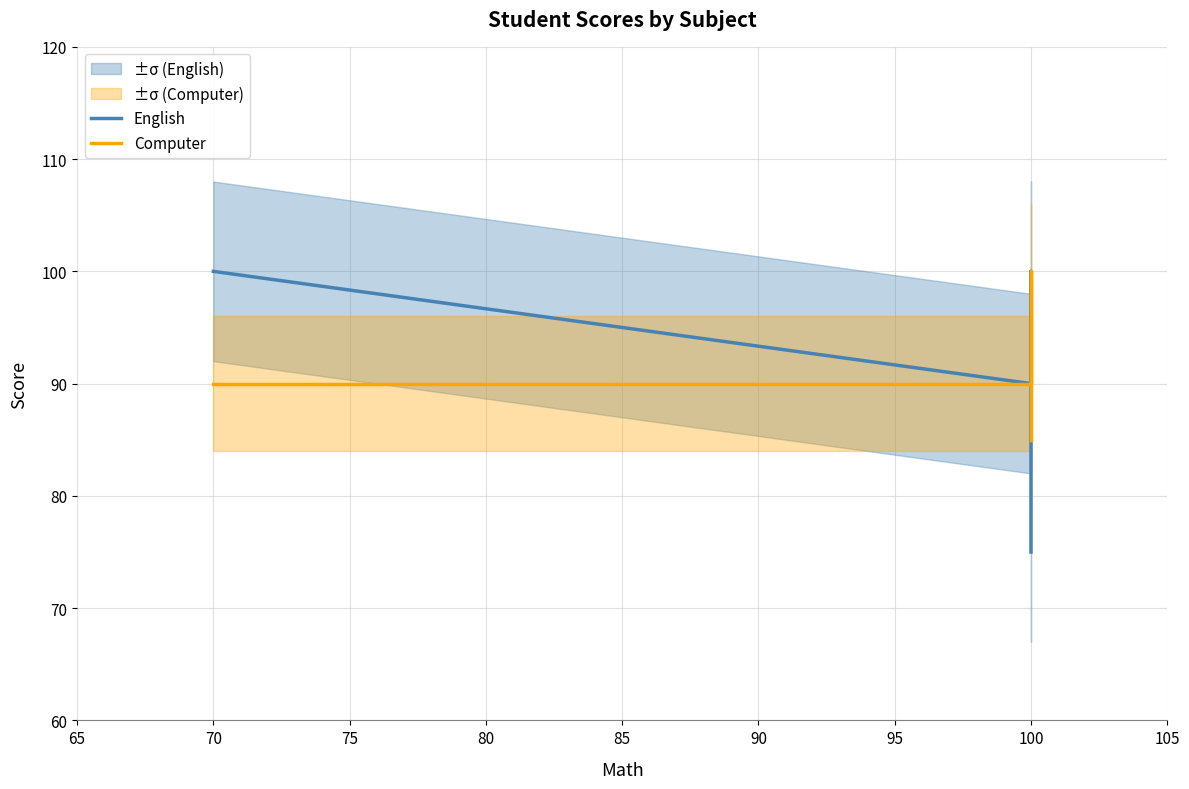

True or false: English and Computer intersect in this chart.

False